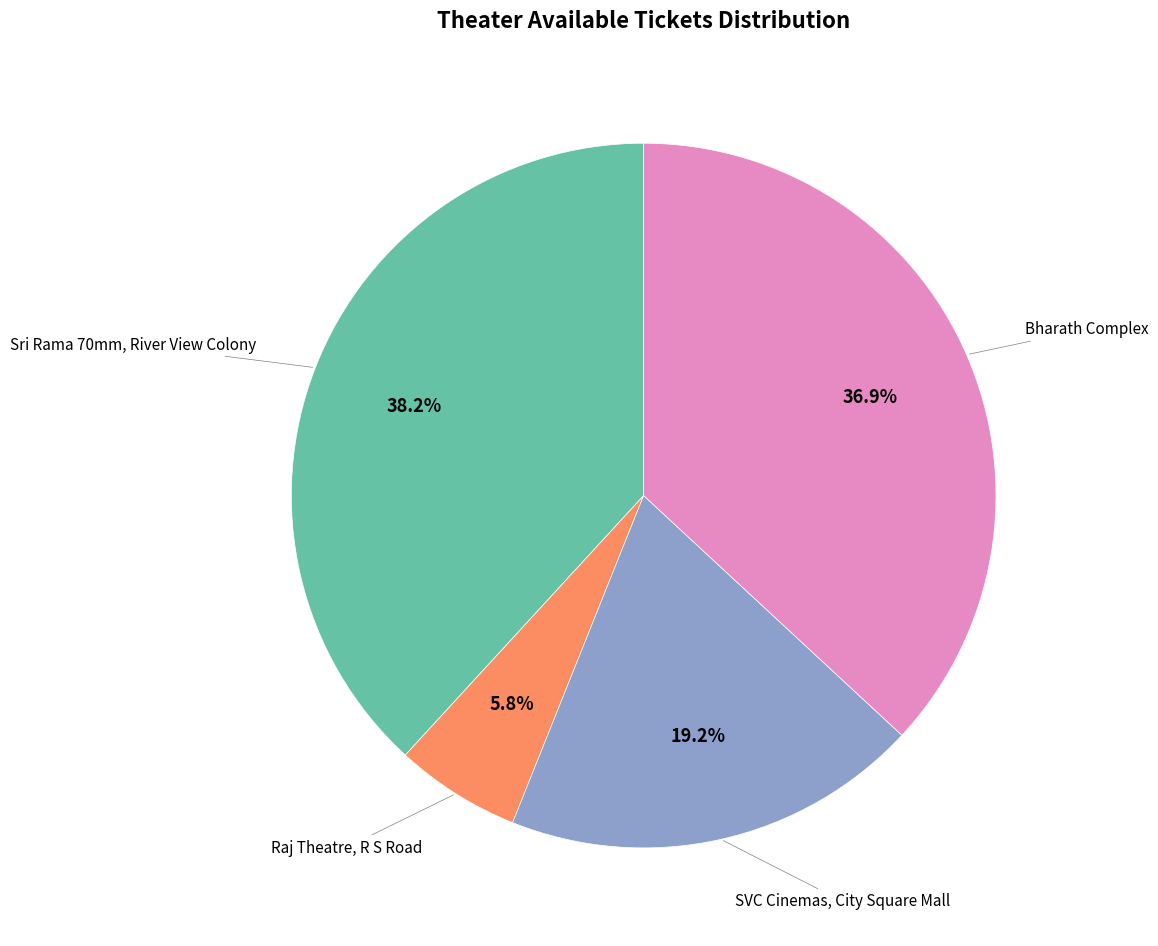

To the nearest percent, what is the average slice percentage?

25%